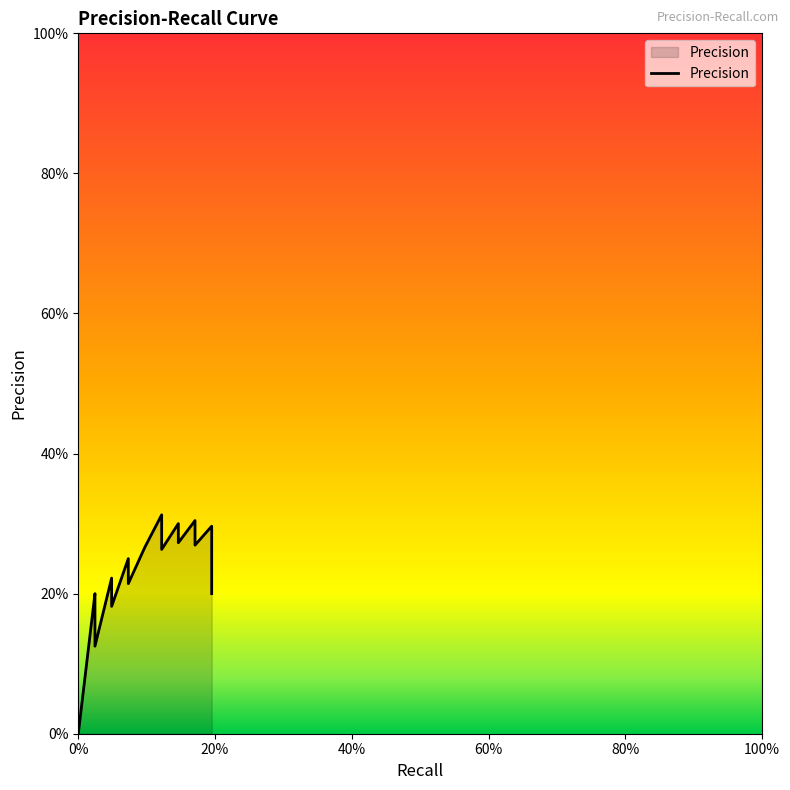

Is it true that the value at 0.0 is -0.1?

False